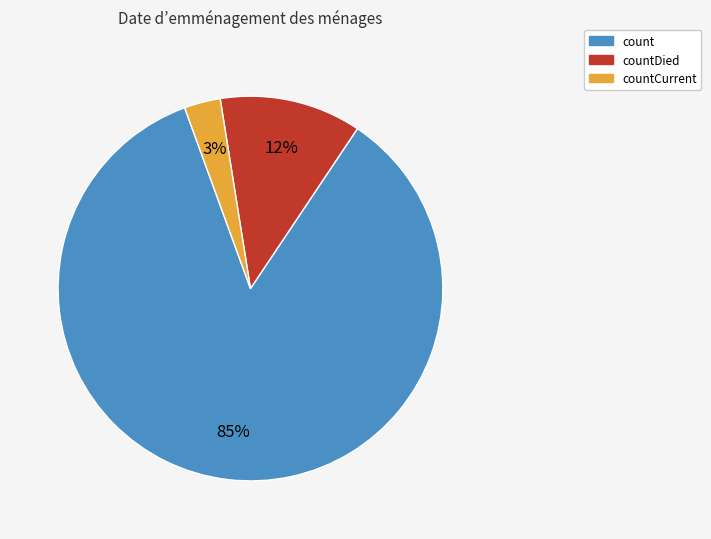

Is there a majority slice in this chart?

Yes